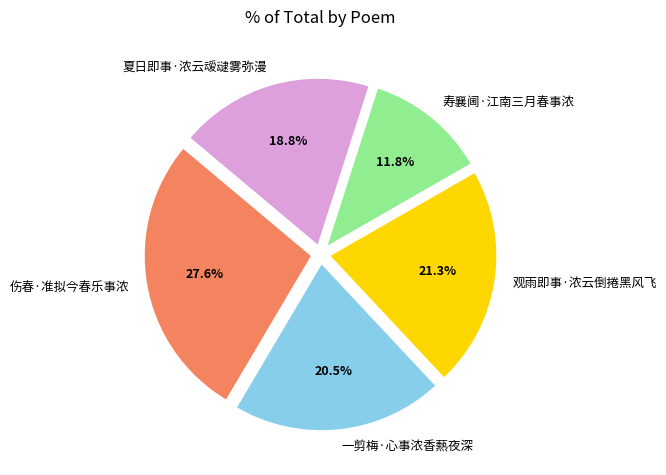

What percentage is the 夏日即事·浓云叆叇雾弥漫 slice, to the nearest percent?

19%